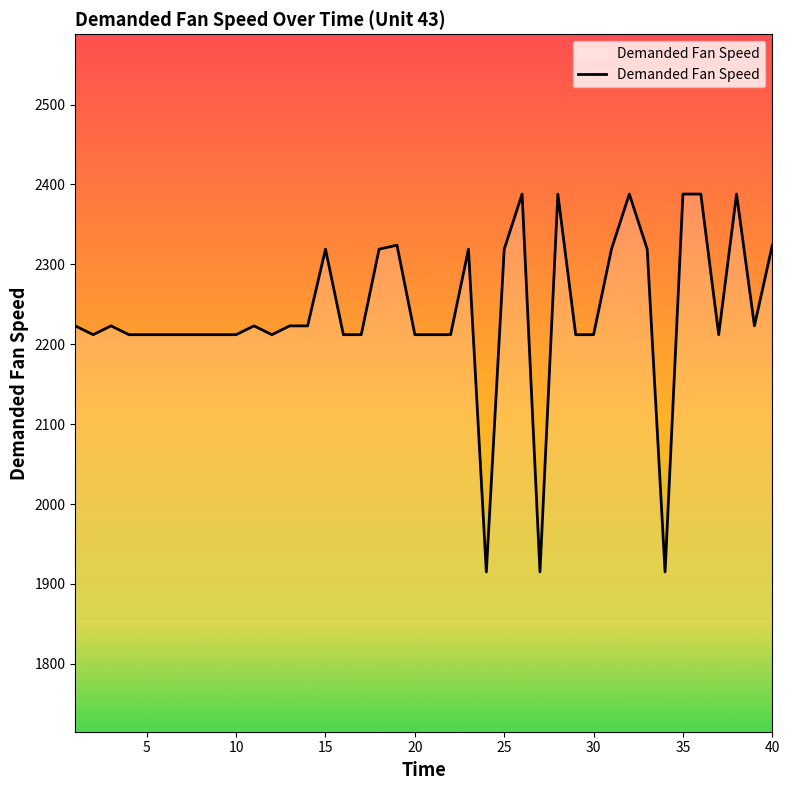

What is the minimum value shown in the chart?

1915